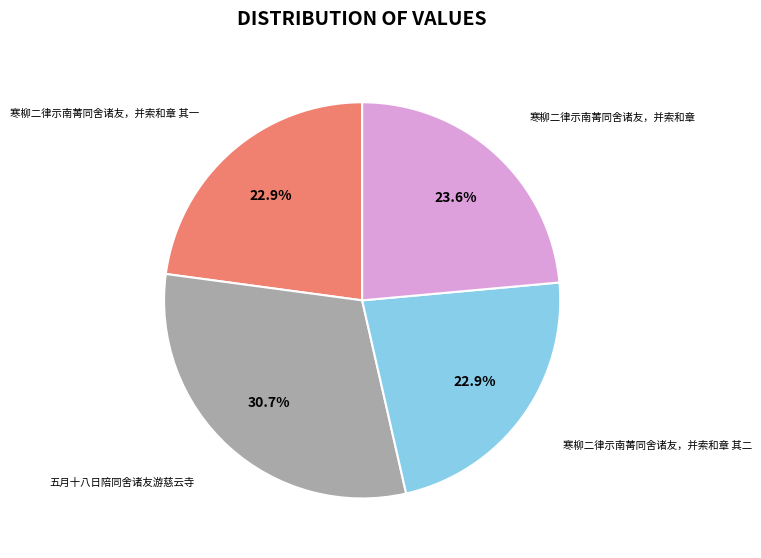

Does any single category account for the majority?

No